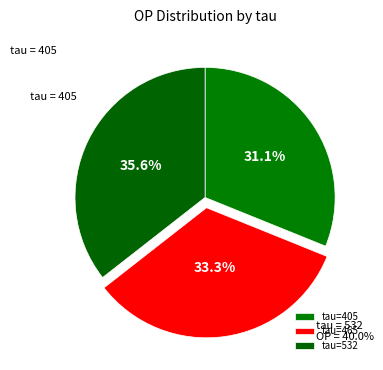

What percentage is the 532 slice, to the nearest percent?

36%